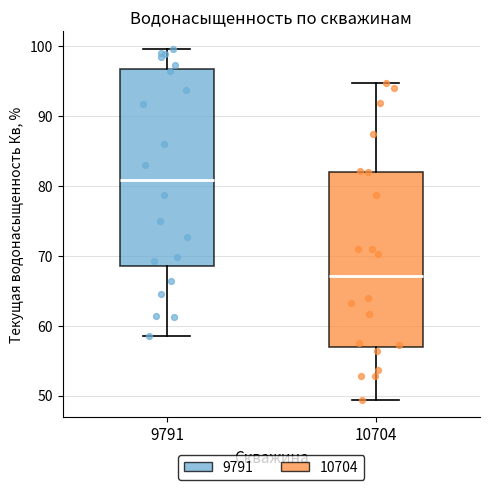

Comparing the boxes themselves (not the whiskers), which one is the tallest?

9791